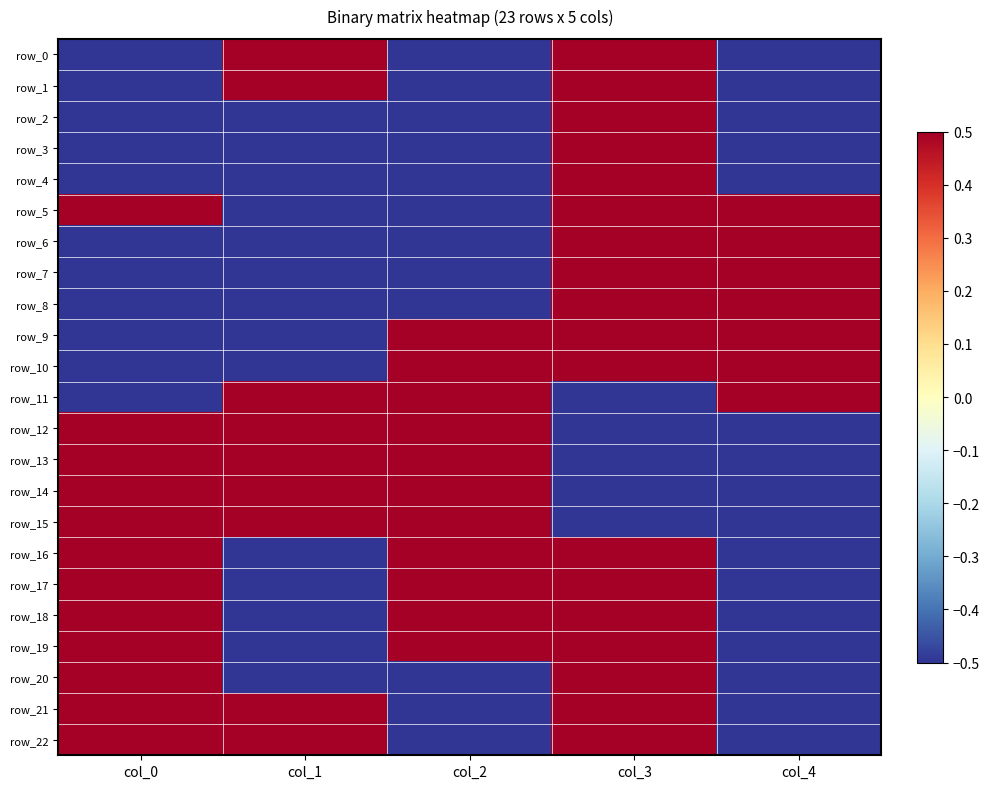

The row_2 series shows -0.5 at col_2. True or false?

True